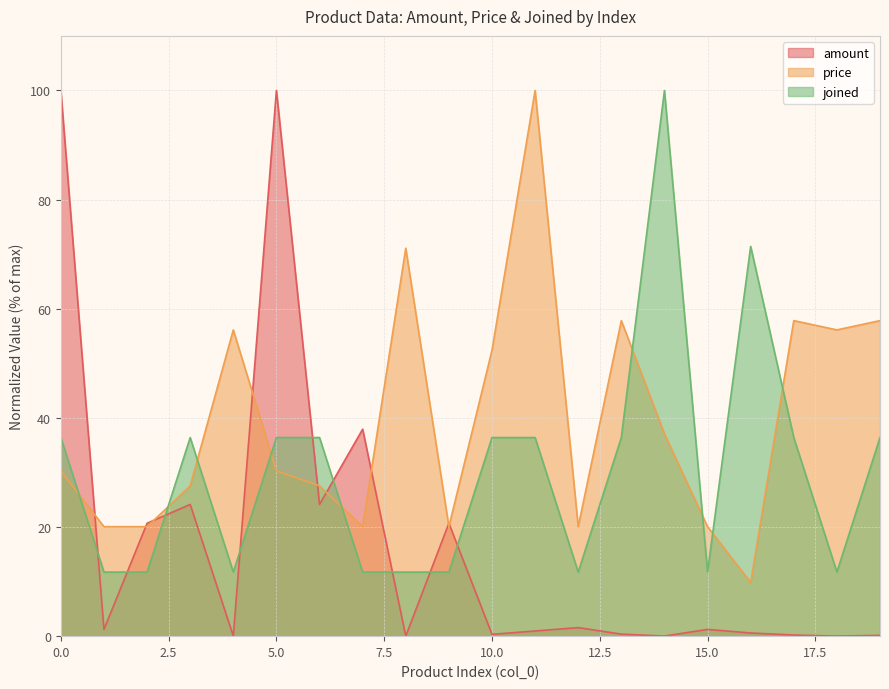

What are all the series names shown in the legend?

amount, price, joined